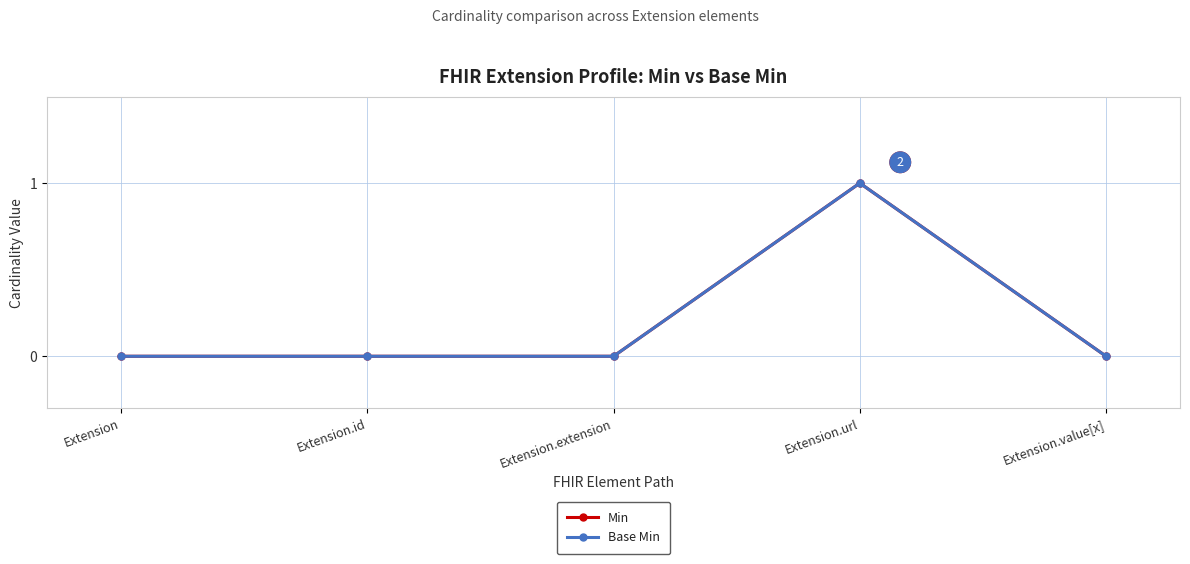

Rank the series at Extension from highest to lowest value.

Min, Base Min